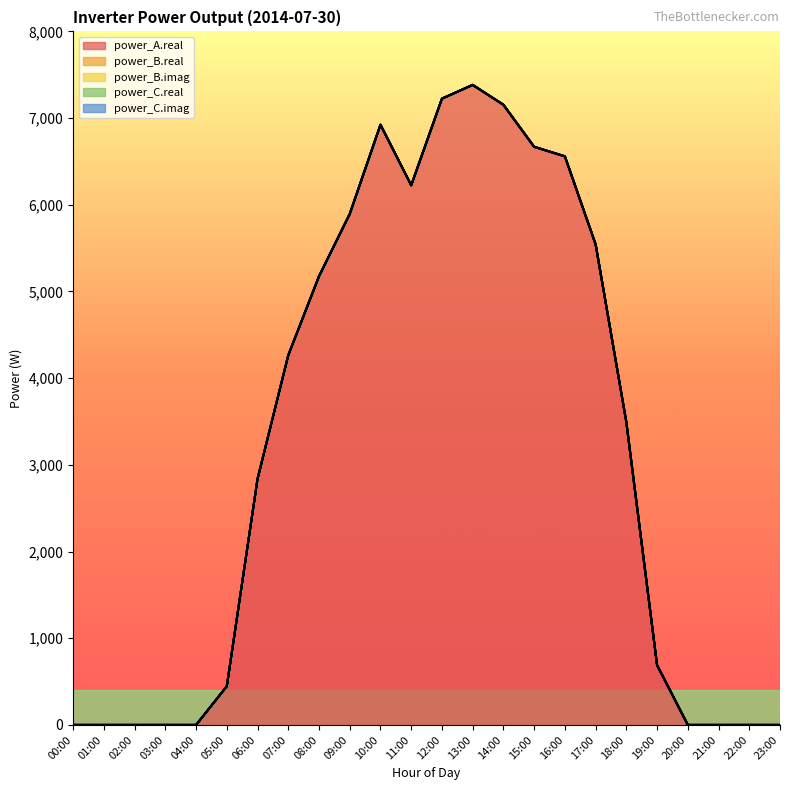

Is it true that power_C.imag equals 0.0 at 16:00?

True